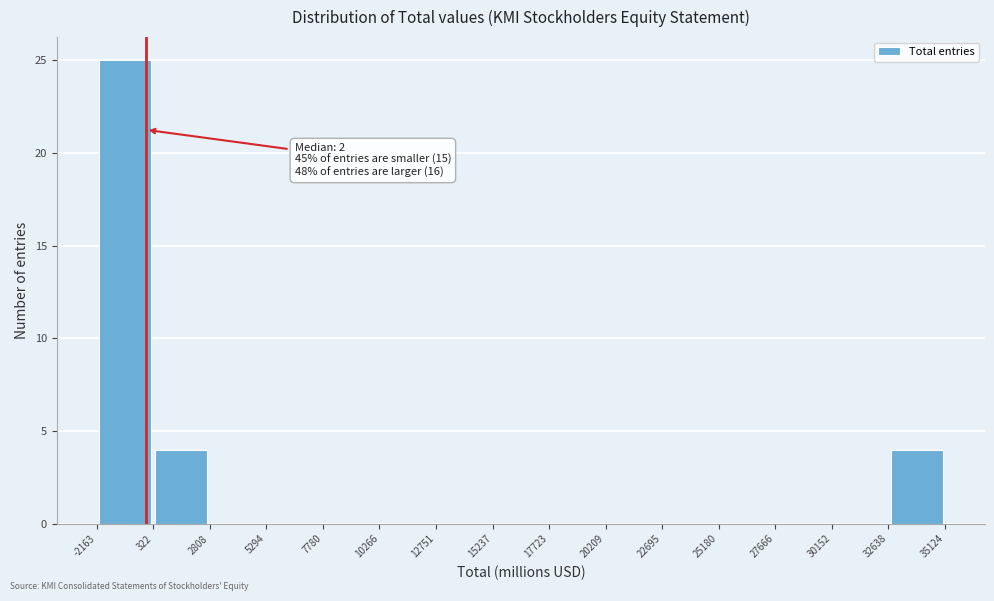

Which range on the x-axis has the tallest bar?

-2163 to 322